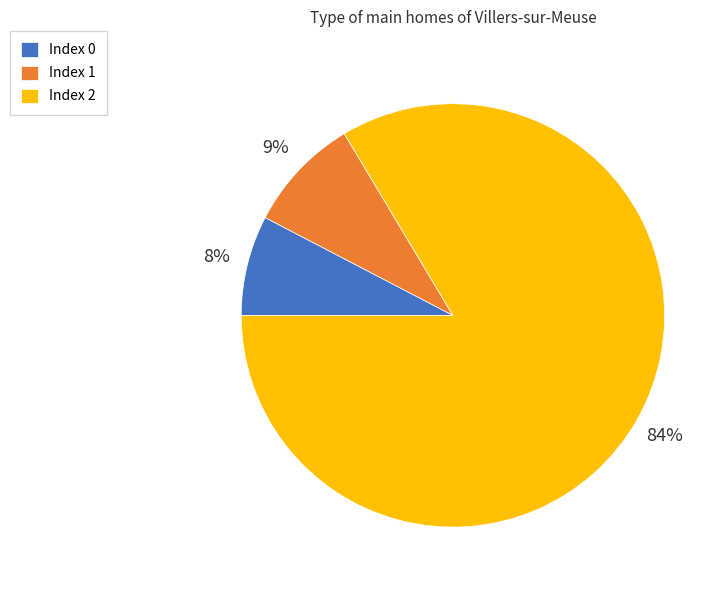

To the nearest percent, what is the difference between the Index 1 and Index 0 slice percentages?

1%